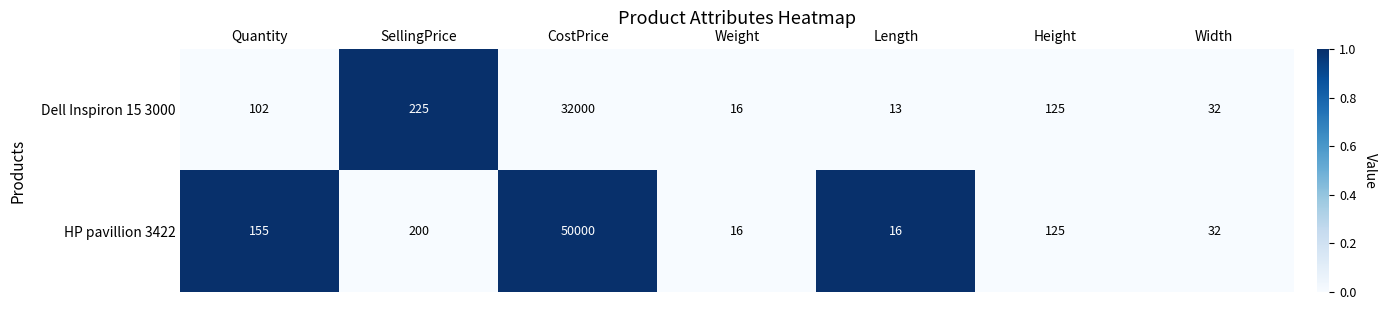

Reading right to left, extract all data points from this chart.

Dell Inspiron 15 3000: 32	125	13	16	32000	225	102
HP pavillion 3422: 32	125	16	16	50000	200	155